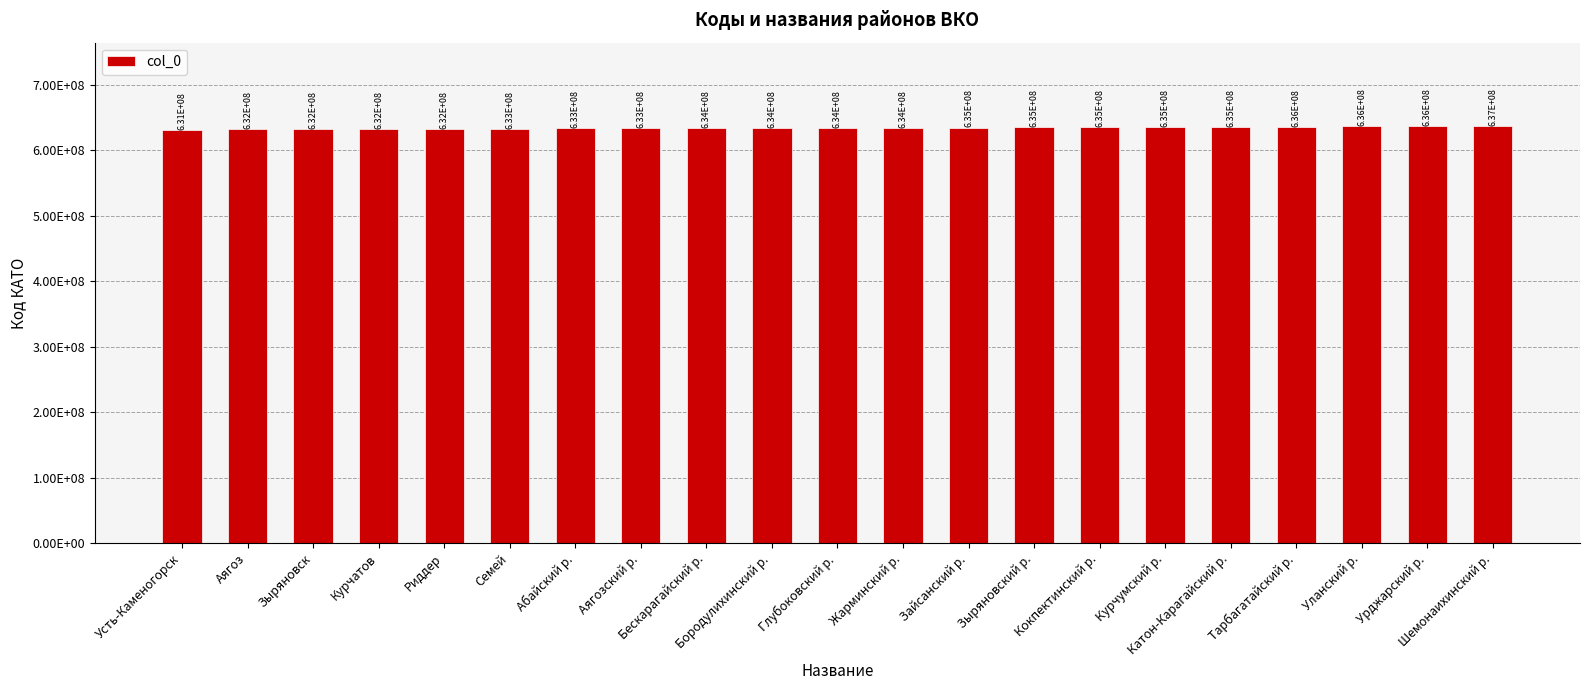

Reading left to right, list all the values displayed in this chart.

Усть-Каменогорск=631000000	Аягоз=631800000	Зыряновск=632000000	Курчатов=632200000	Риддер=632400000	Семей=632800000	Абайский р.=633200000	Аягозский р.=633400000	Бескарагайский р.=633600000	Бородулихинский р.=633800000	Глубоковский р.=634000000	Жарминский р.=634400000	Зайсанский р.=634600000	Зыряновский р.=634800000	Кокпектинский р.=635000000	Курчумский р.=635200000	Катон-Карагайский р.=635400000	Тарбагатайский р.=635800000	Уланский р.=636200000	Урджарский р.=636400000	Шемонаихинский р.=636800000